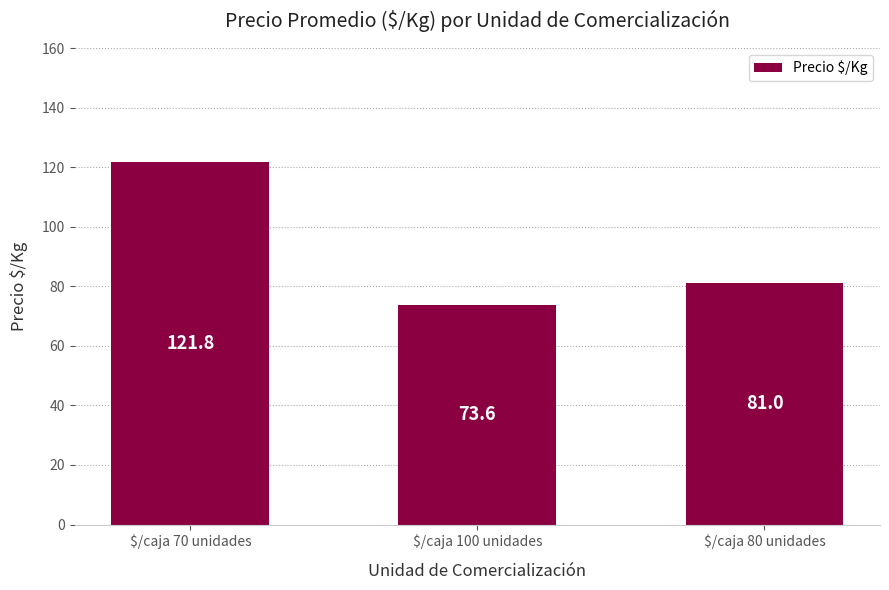

What is the change in value from $/caja 100 unidades to $/caja 80 unidades?

+7.4